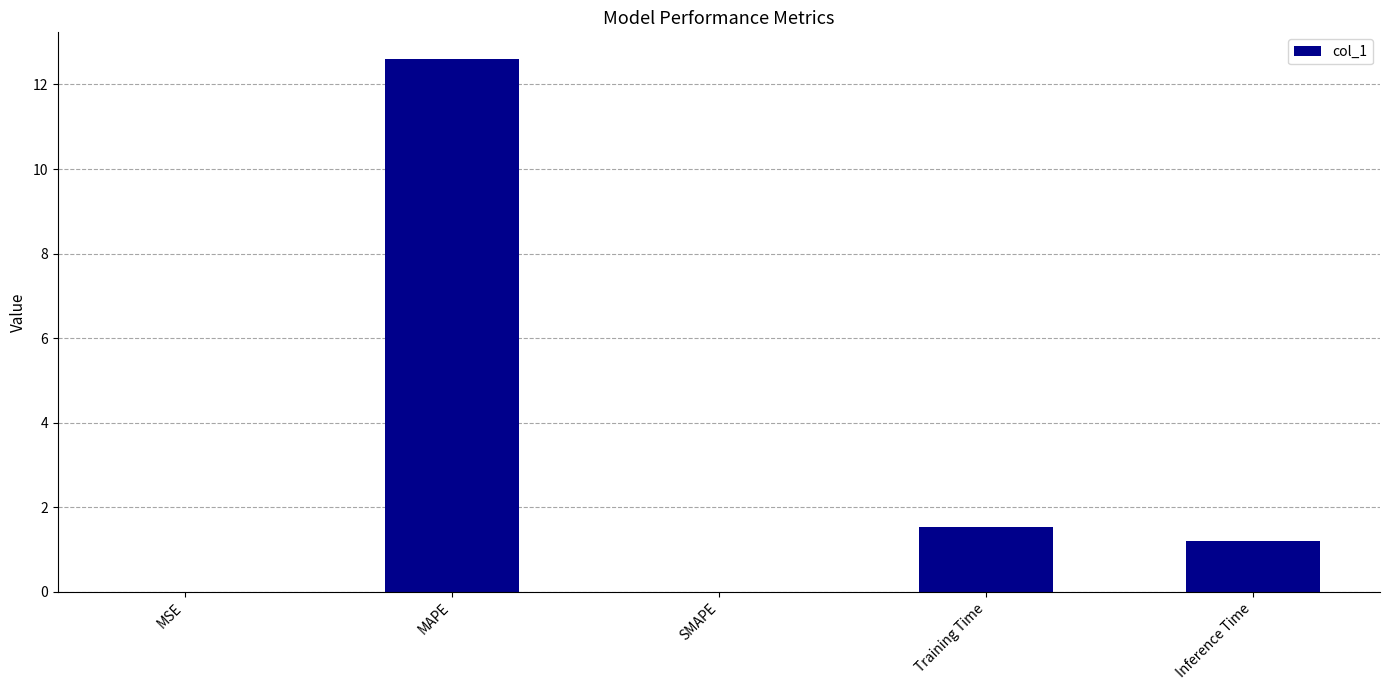

Where is the data nearest to the value 6?

Training Time